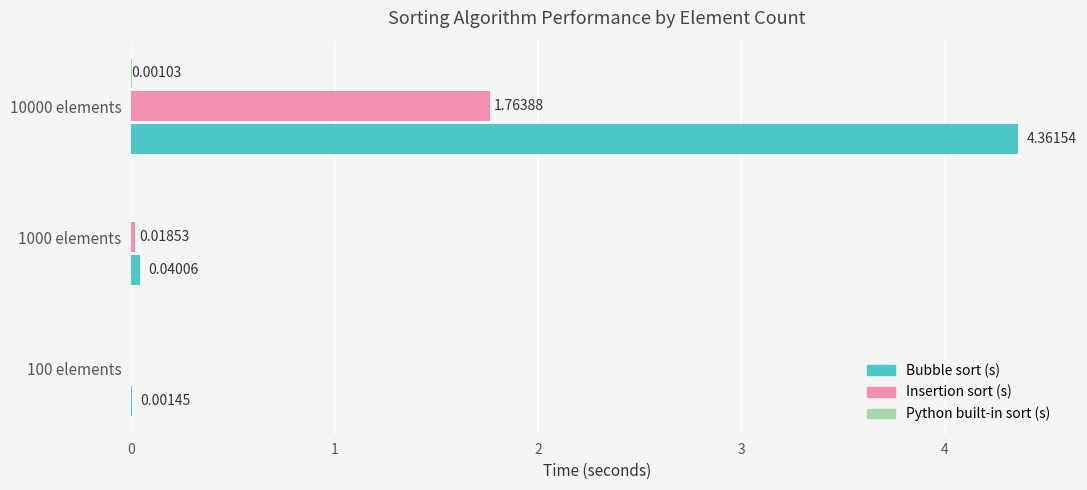

Which series has the largest total across all categories?

Bubble sort (s)